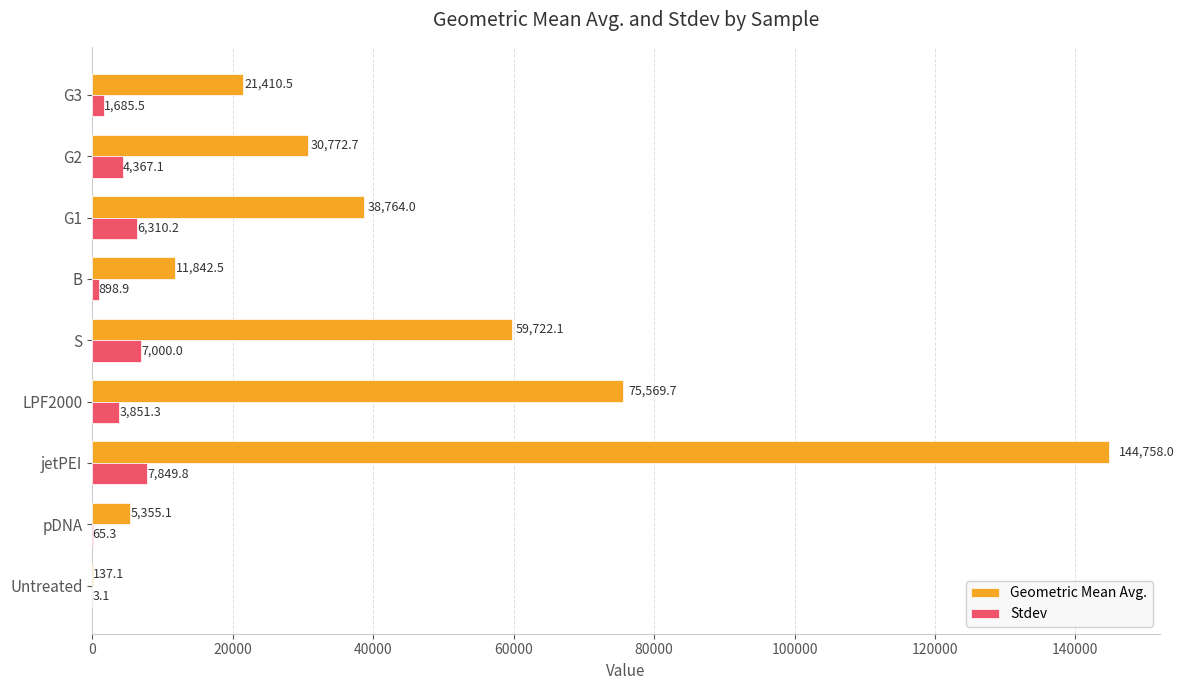

At which label is Stdev closest to 3926?

LPF2000